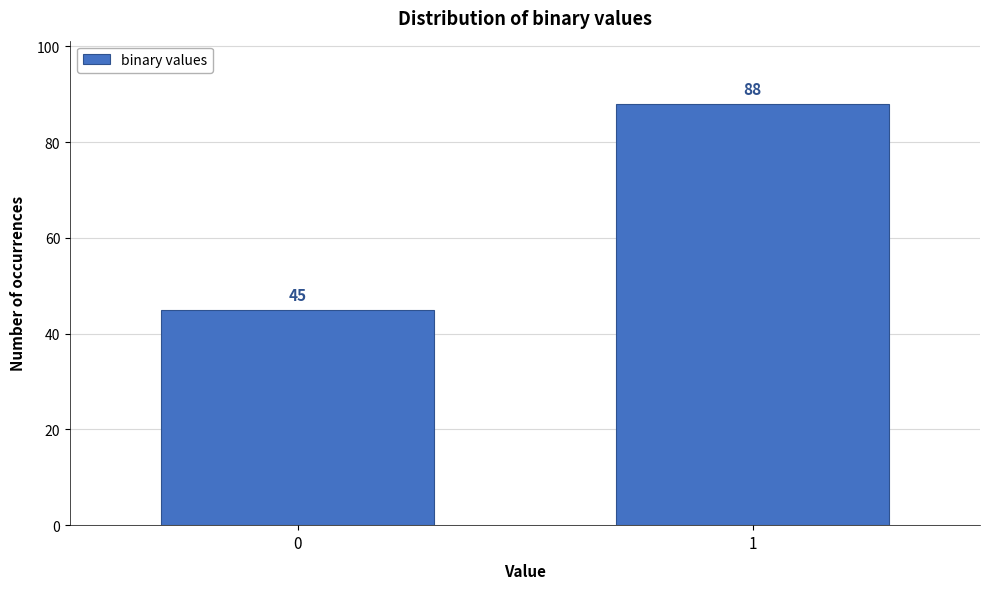

Reading right to left, extract all data points from this chart.

88	45